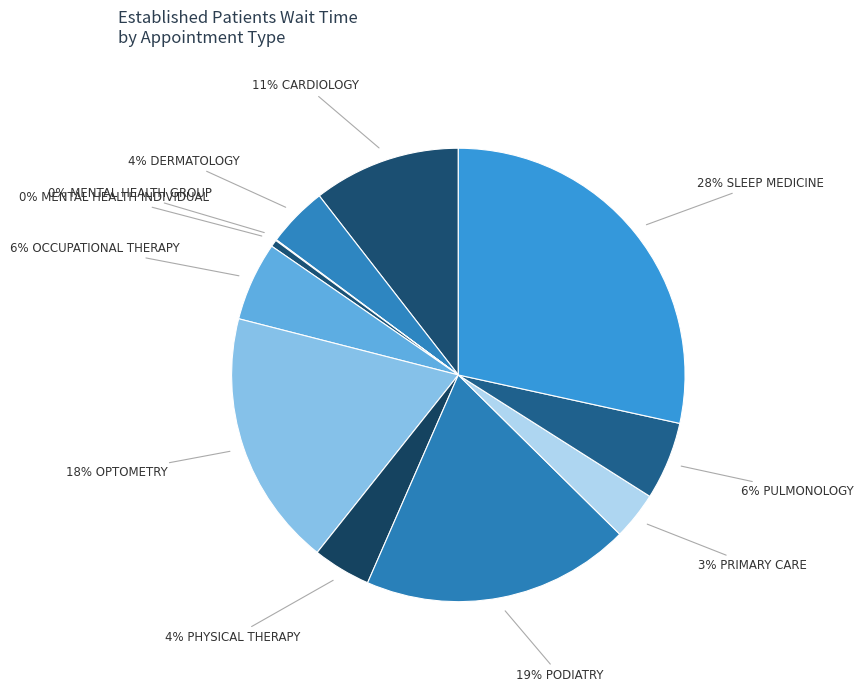

How many slices are in this pie chart?

11